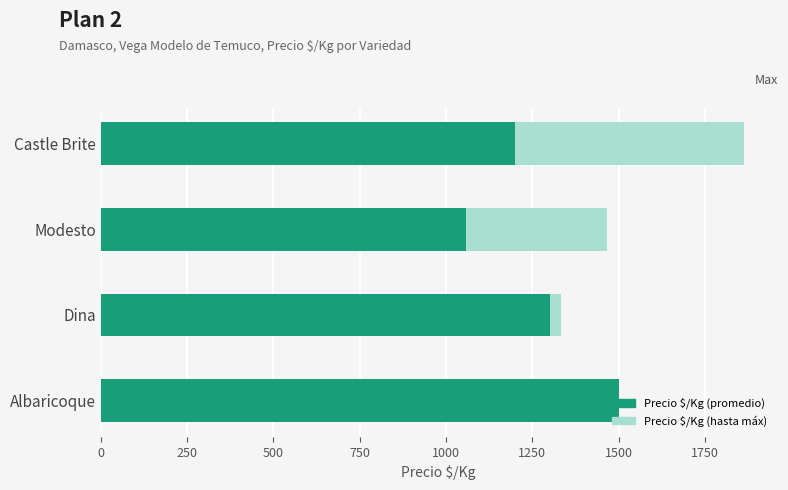

What are all the series names shown in the legend?

Precio $/Kg (promedio), Precio $/Kg (hasta máx)